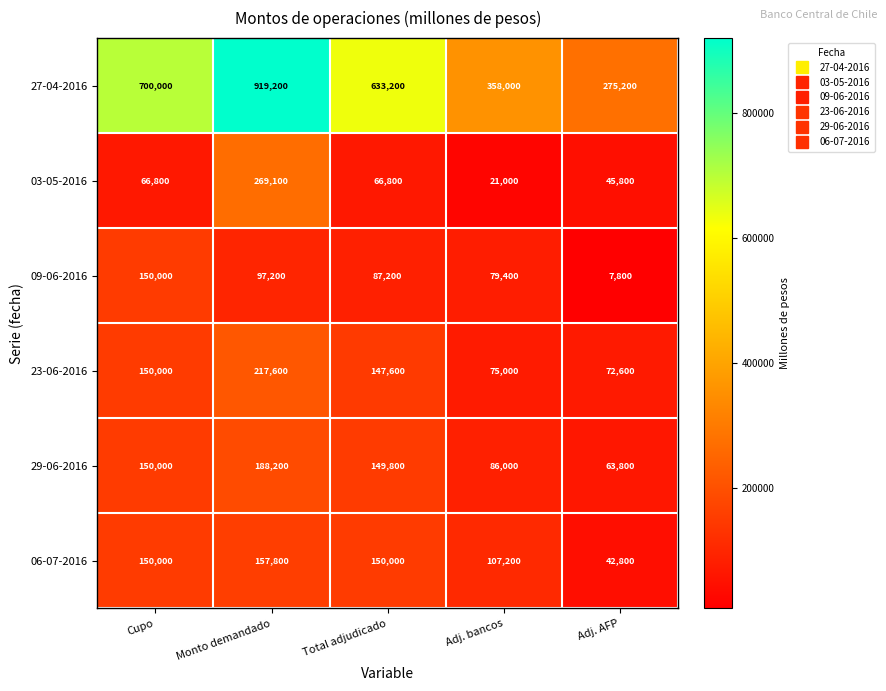

What is the difference between the 27-04-2016 values at Adj. bancos and Cupo?

342000